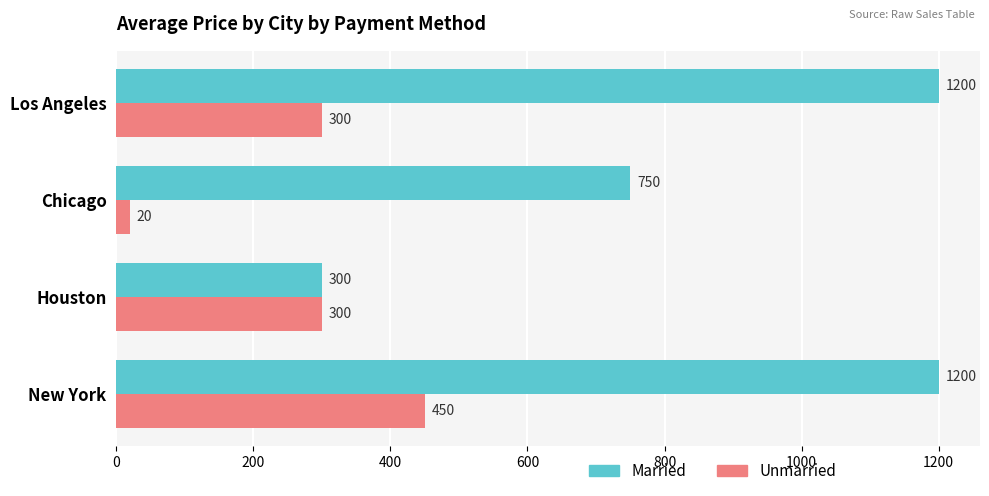

Which series has the largest total across all categories?

Married